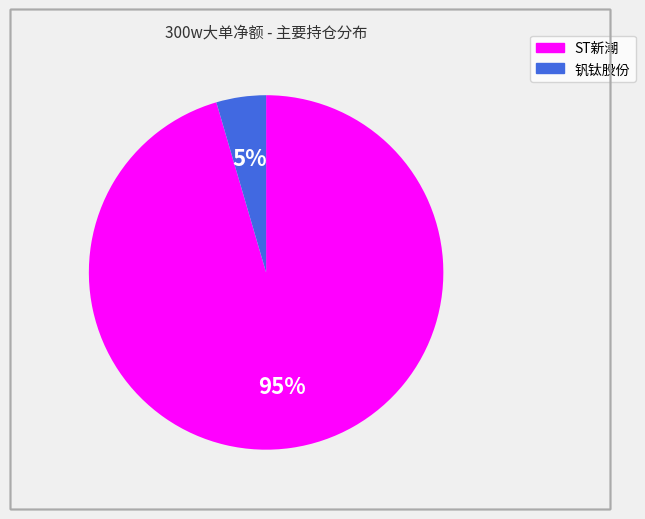

To the nearest percent, what is the average slice percentage?

50%